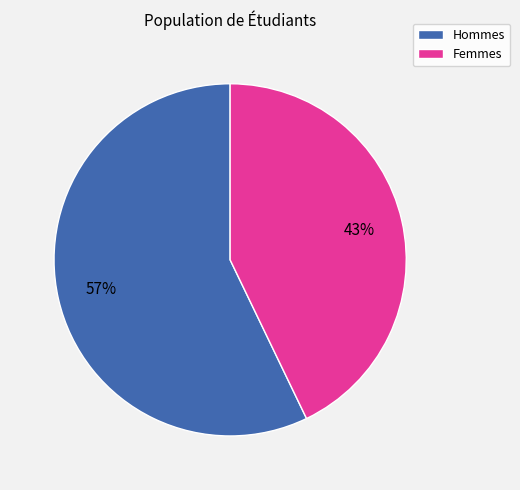

To the nearest percent, what is the difference between the largest and smallest slice percentages?

14%